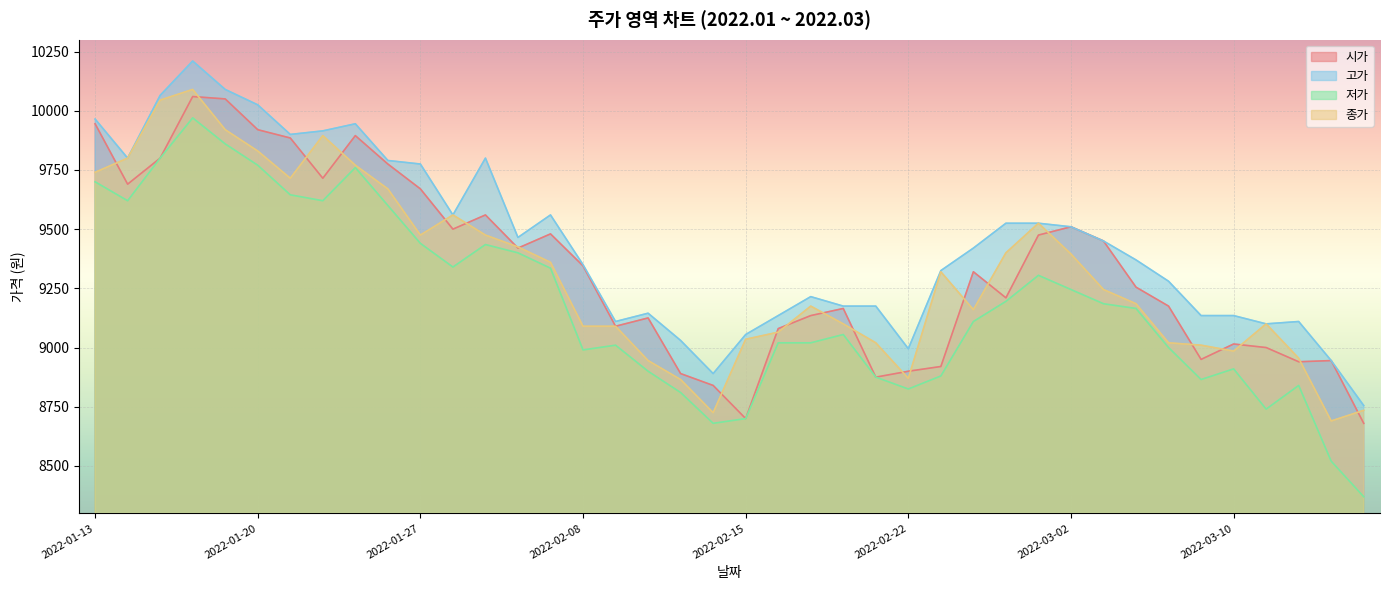

Which series has the largest total across all categories?

고가